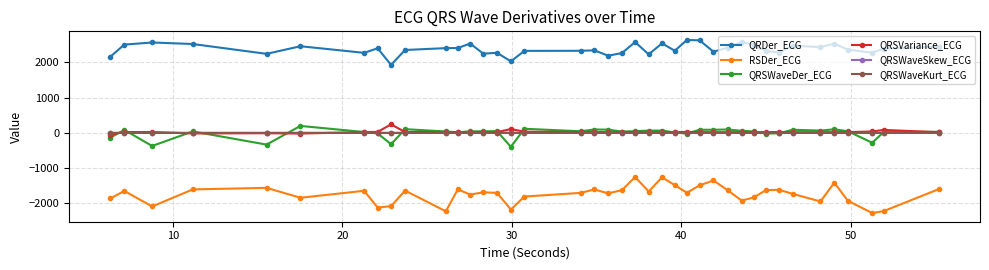

Which series has the largest total across all categories?

QRDer_ECG